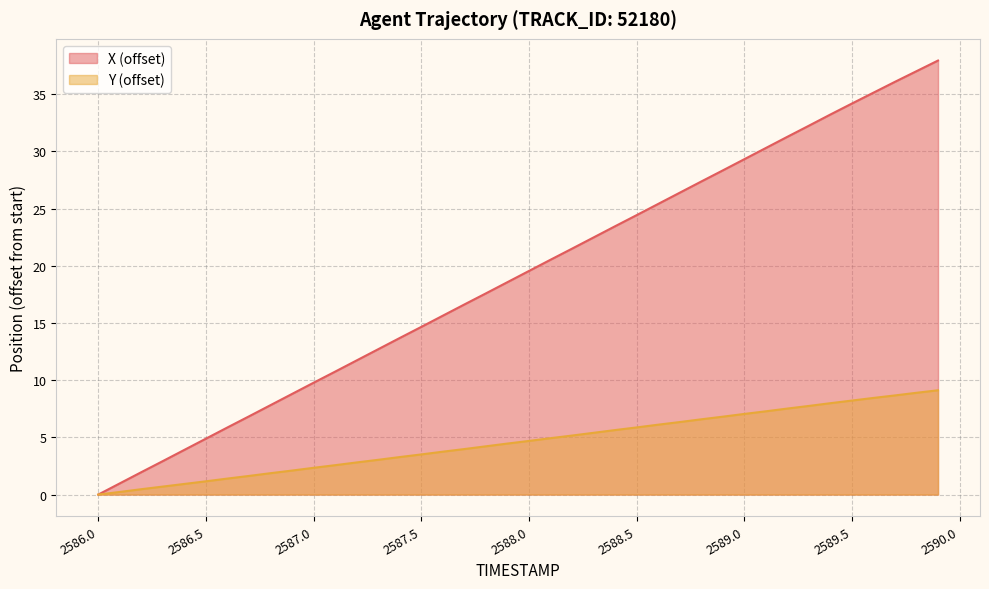

Which series has the largest total across all categories?

X (offset)